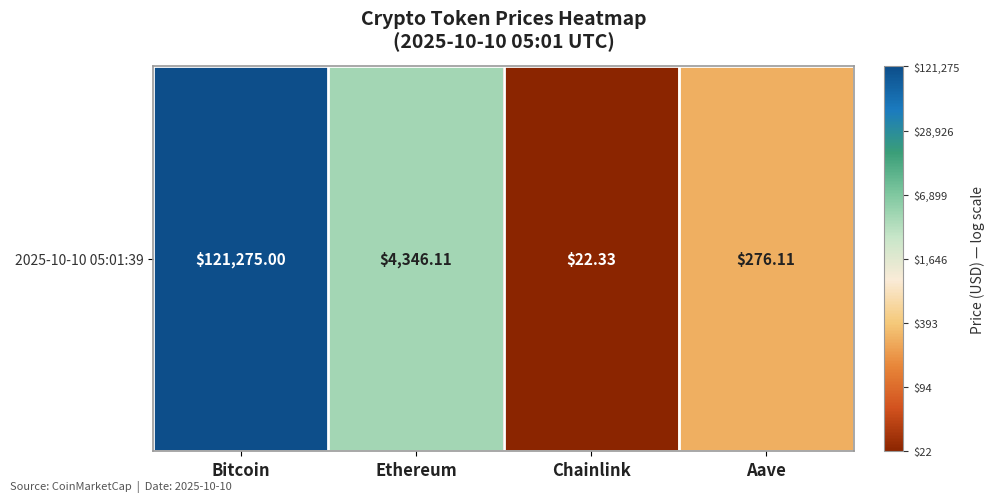

What is the average value?

3.1